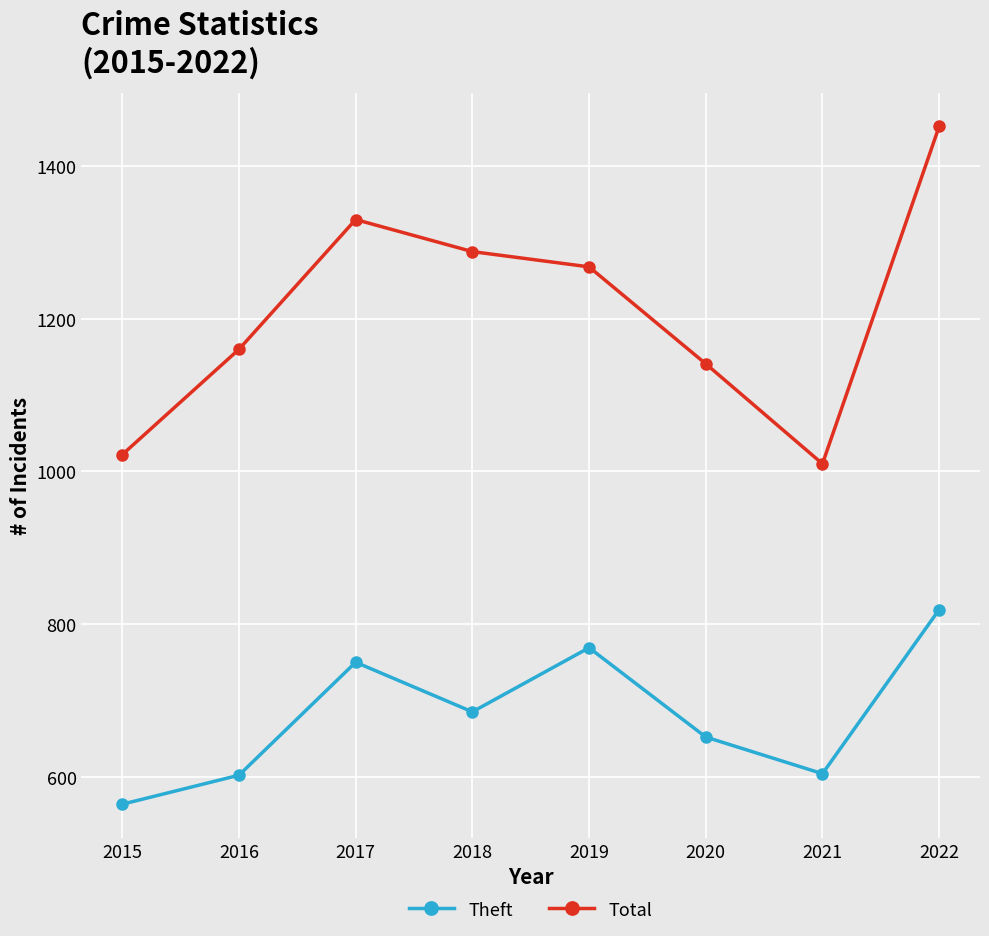

The value of Theft at 2018 is 155. True or false?

False